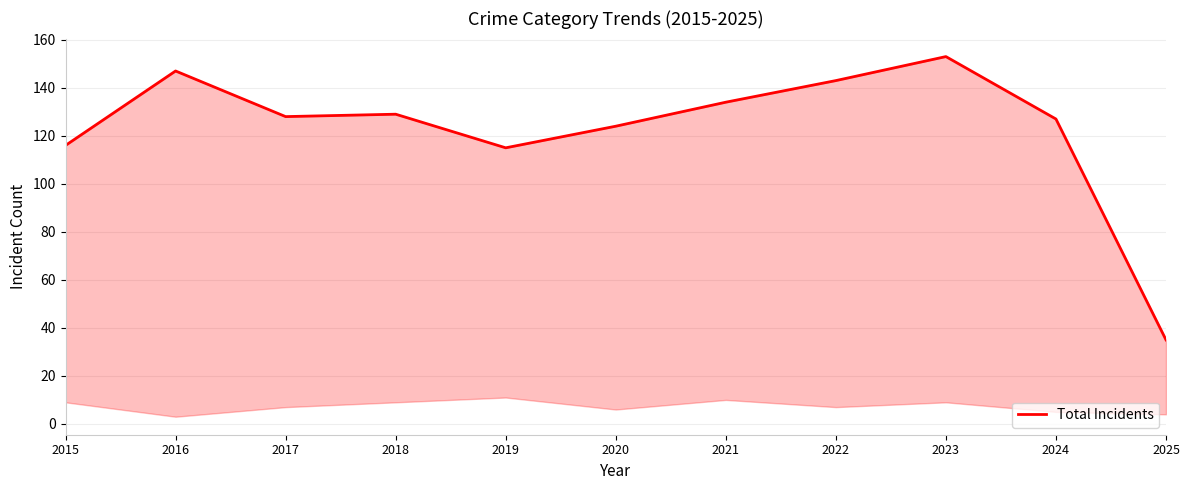

How many interior local valleys (lower than both neighbors) does the data have?

2